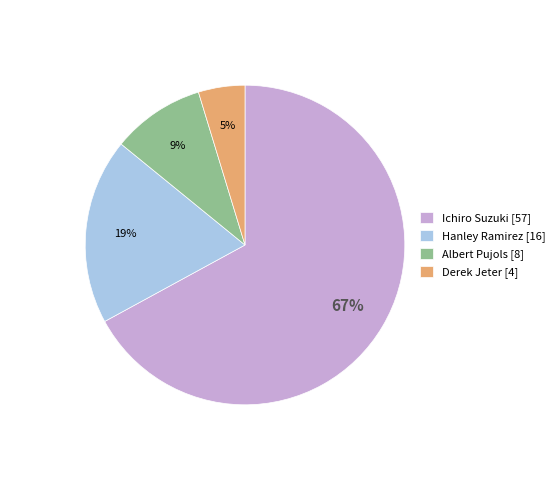

To the nearest percent, what is the difference between the largest and smallest slice percentages?

62%